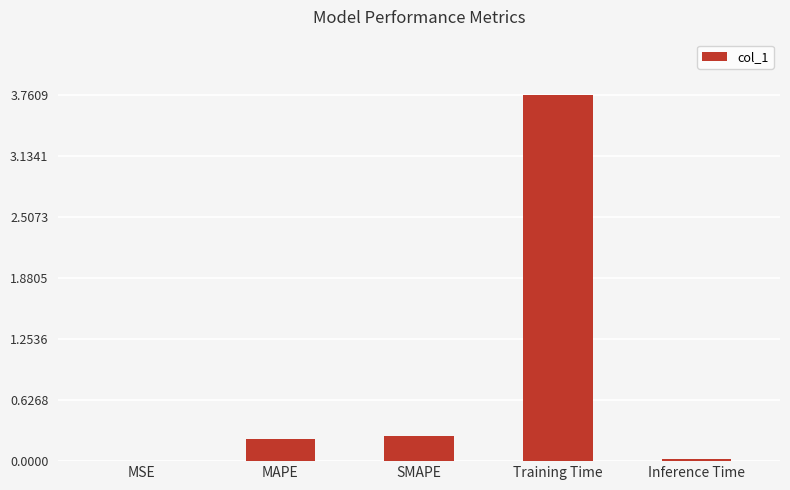

What is the change in value from SMAPE to Training Time?

+3.5